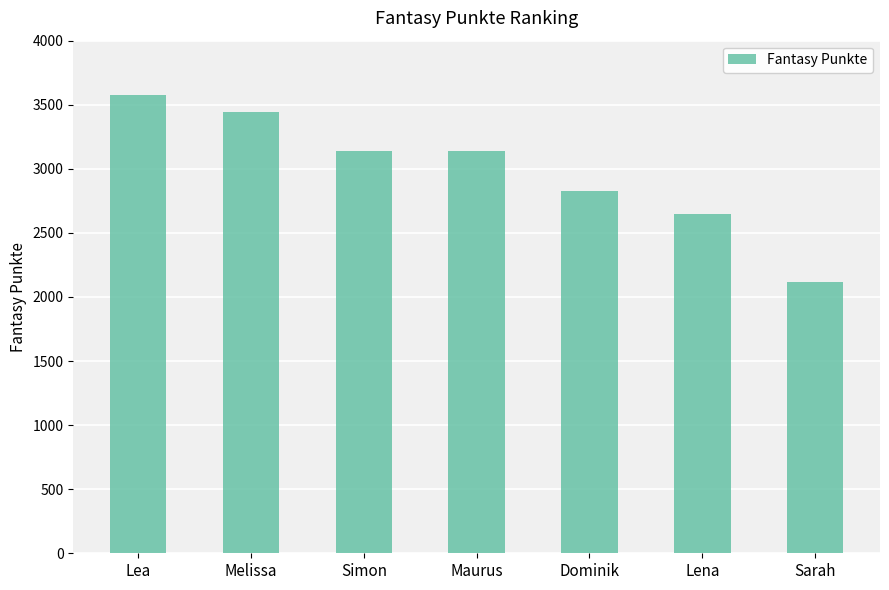

Which has a higher value, Lea or Maurus?

Lea